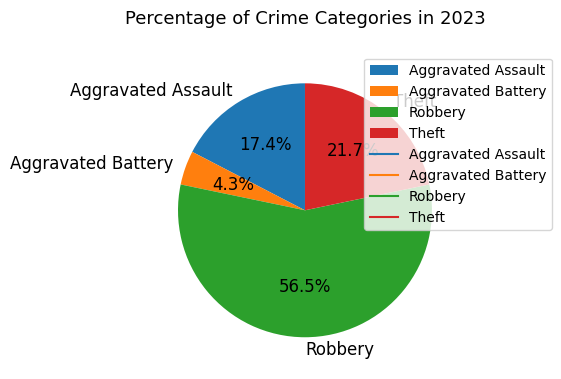

Is the sum of Aggravated Assault and Theft greater than half?

No